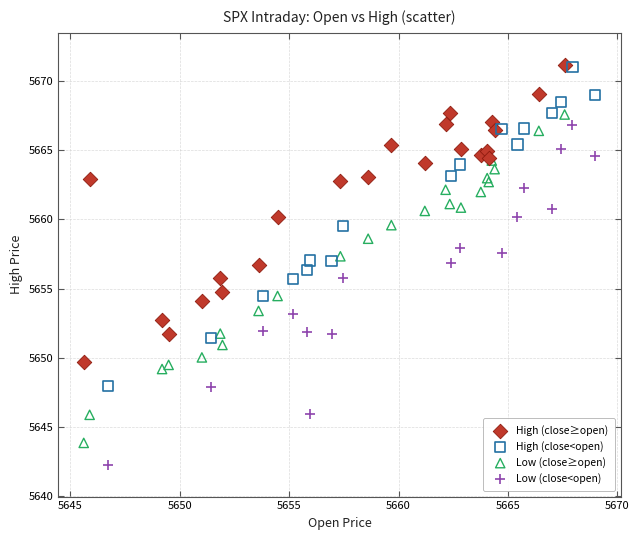

Which series contains the lowest Y value?

Low (close<open)